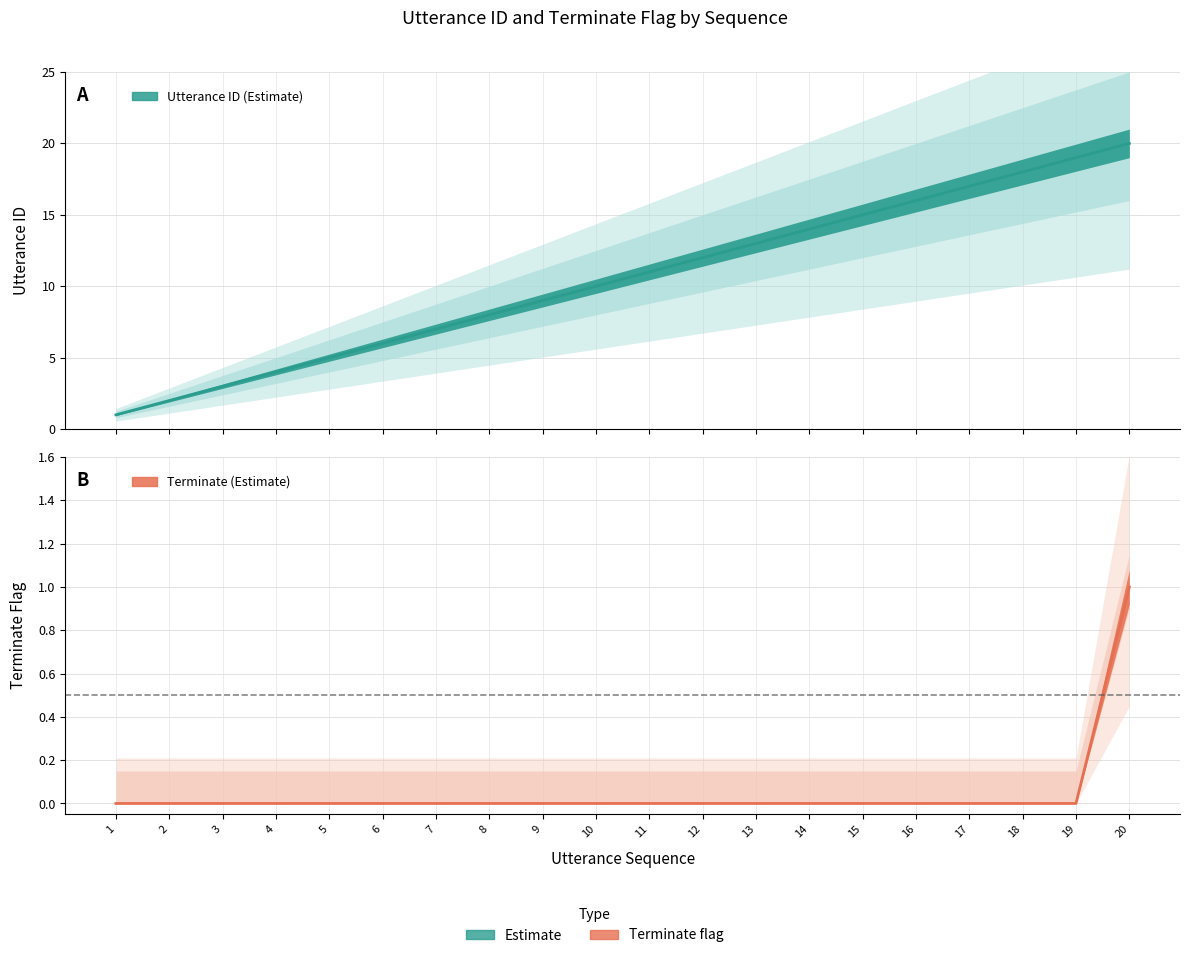

True or false: utterance_id has a value of 17 at 17.

True